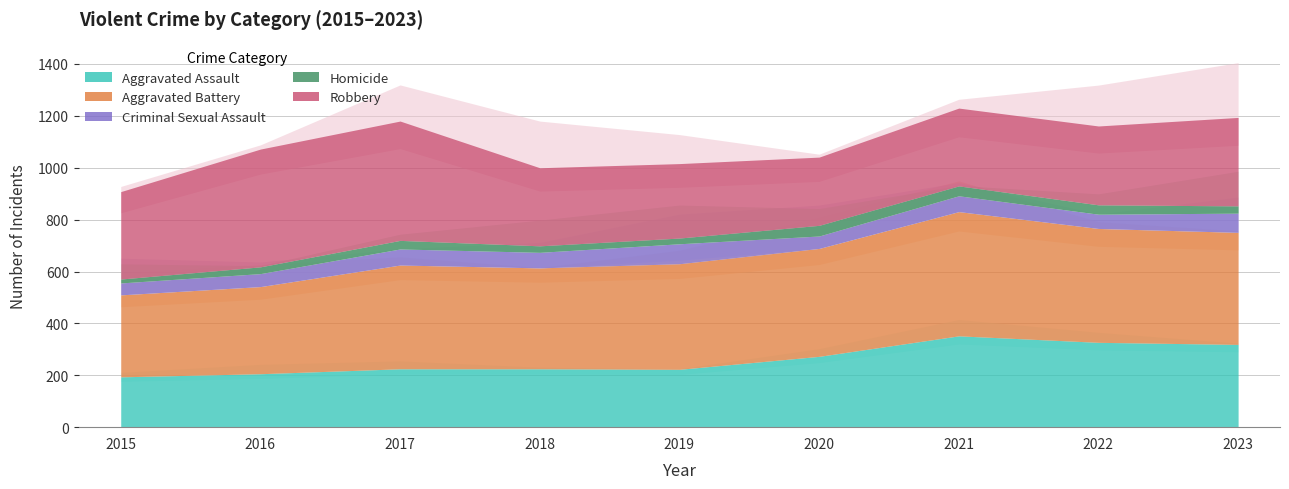

Which series has the widest spread of values?

Robbery